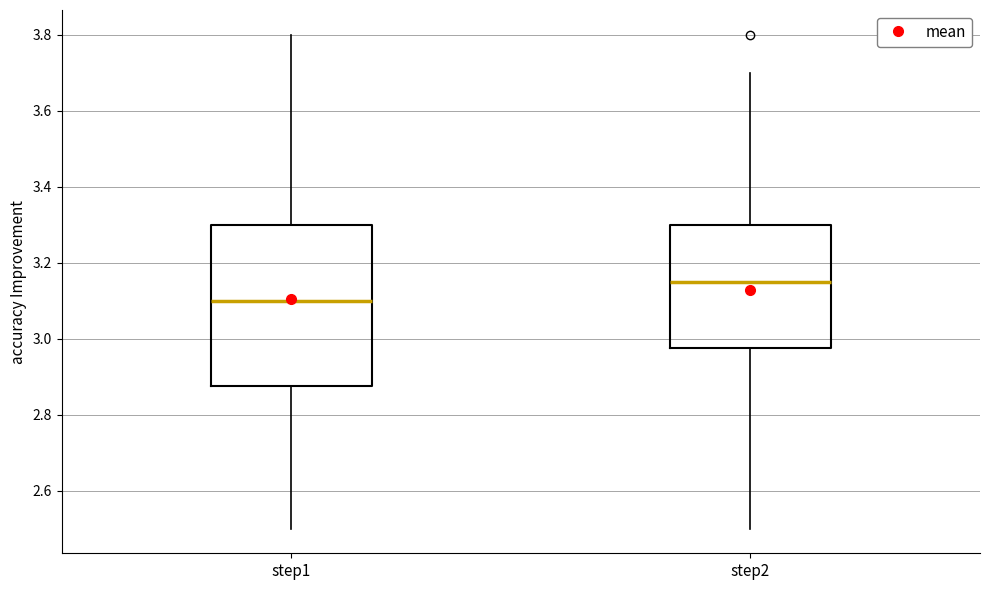

Reading left to right, transcribe this box plot: for each box, give where its median line is, the range the box spans, and where its two whiskers end, as read against the y-axis. The values are not printed on the chart, so give them approximately, as read against the axis.

step1: median 3.10, box 2.88 to 3.30, whiskers 2.50 to 3.80
step2: median 3.16, box 2.98 to 3.30, whiskers 2.50 to 3.70